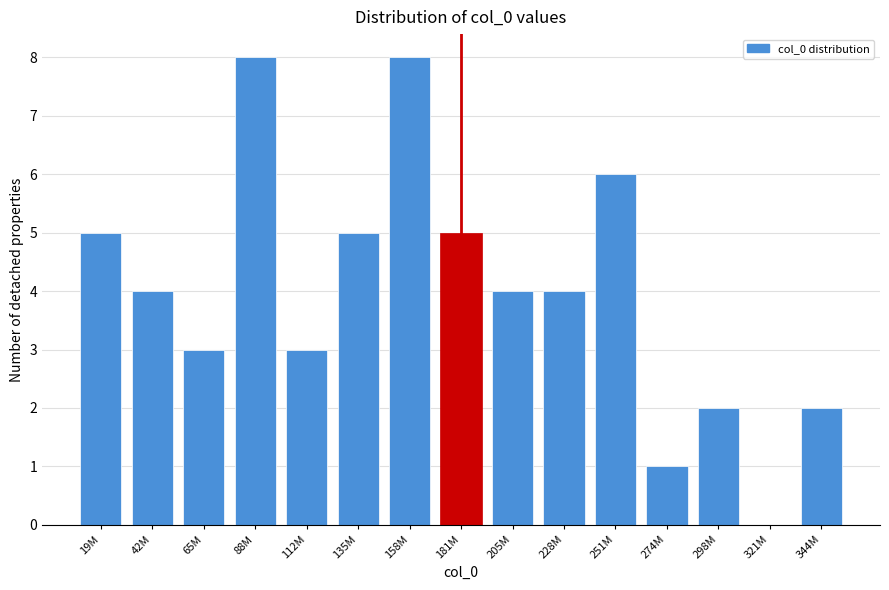

Reading left to right, what are all the values shown in this chart?

19M=5	42M=4	65M=3	88M=8	112M=3	135M=5	158M=8	181M=5	205M=4	228M=4	251M=6	274M=1	298M=2	321M=0	344M=2